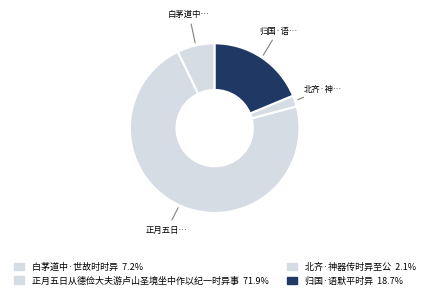

Count the number of slices in the pie.

4